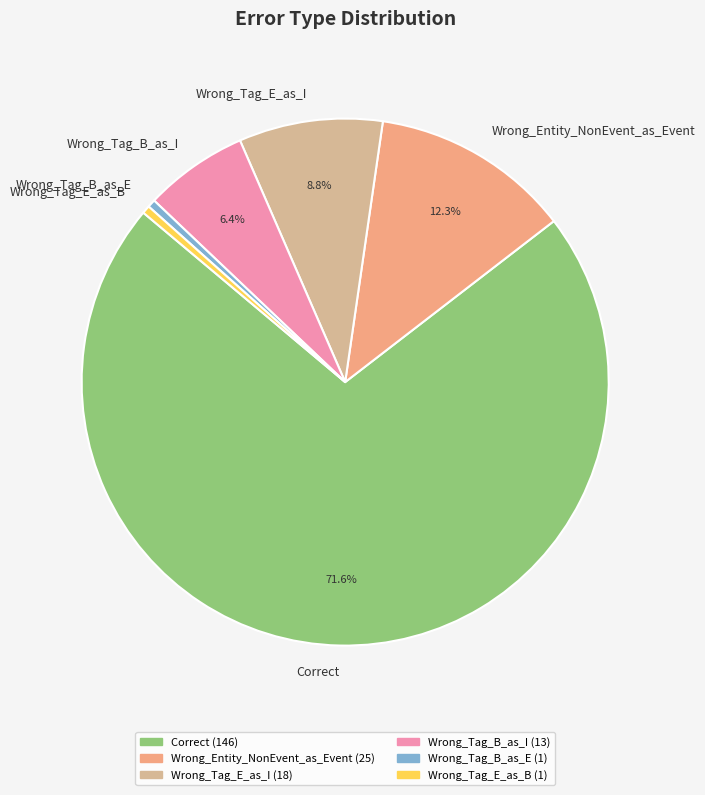

Combined, do Wrong_Tag_E_as_B and Wrong_Tag_B_as_E account for over 50%?

No